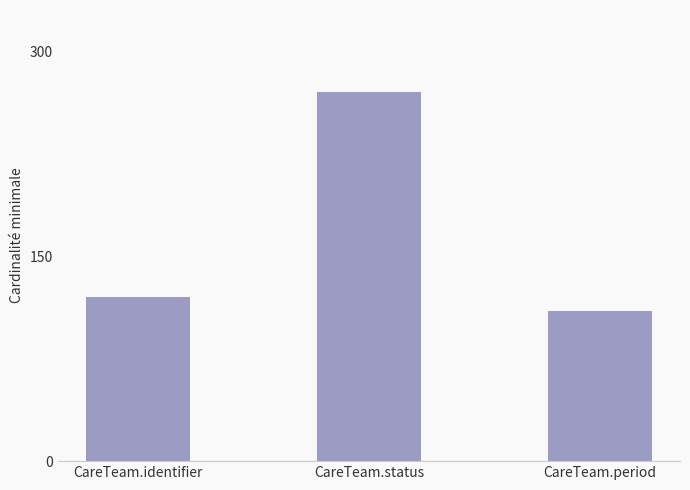

Reading right to left, list all the values displayed in this chart.

110	270	120